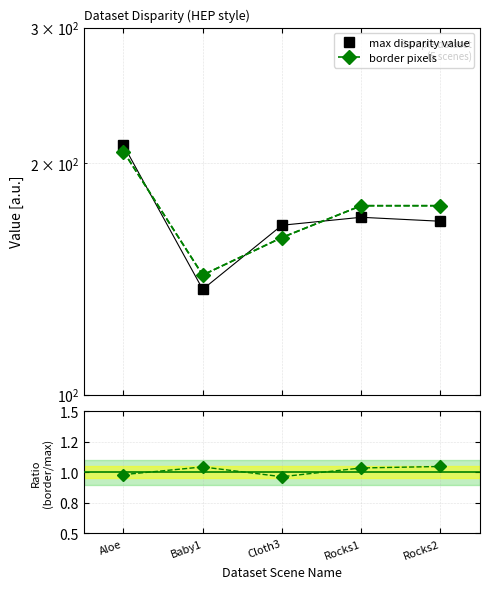

What is the sum of the max disparity value values at Cloth3 and Rocks1?

336.0